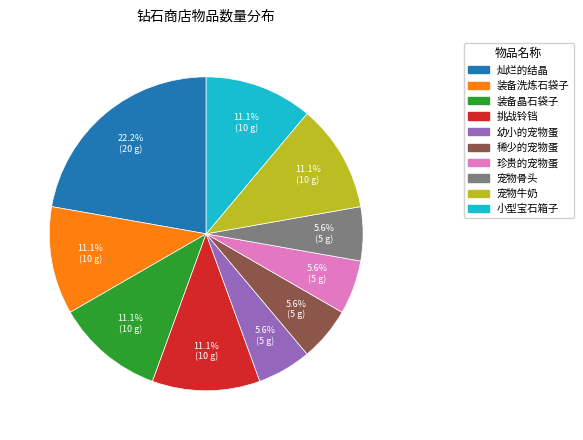

Is it true that 装备晶石袋子 is 21% of the pie?

False